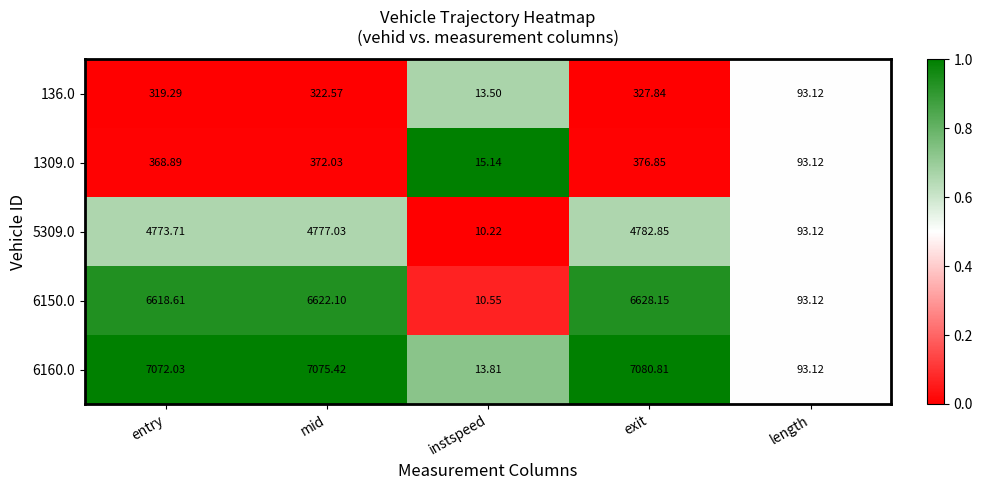

Rank the categories by 6160.0 value from highest to lowest.

exit, mid, entry, length, instspeed